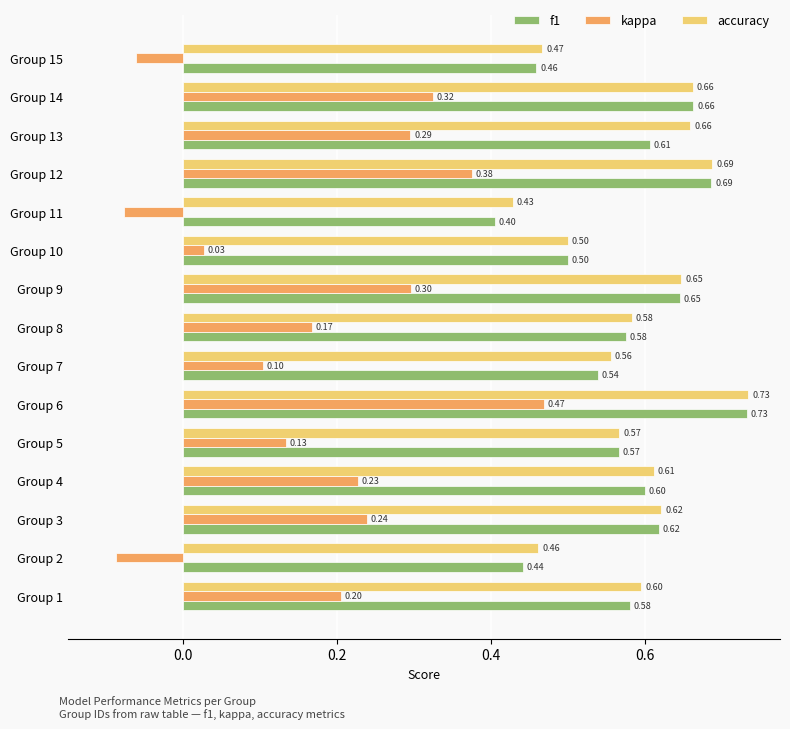

At which category is the sum across all series the highest?

Group 6